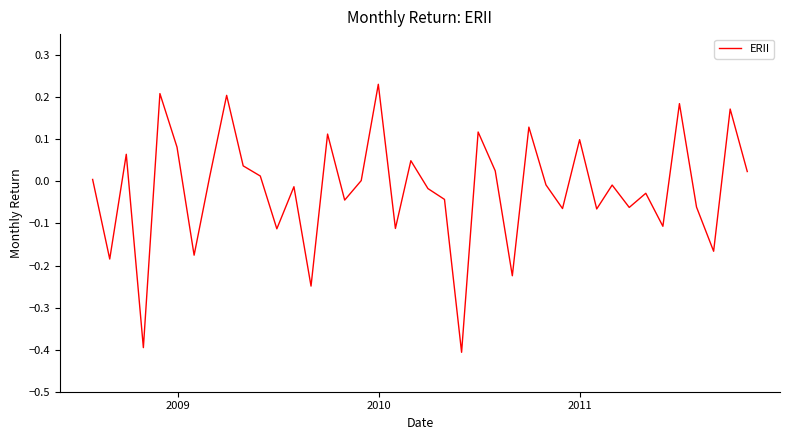

What is the smallest value displayed?

-0.4